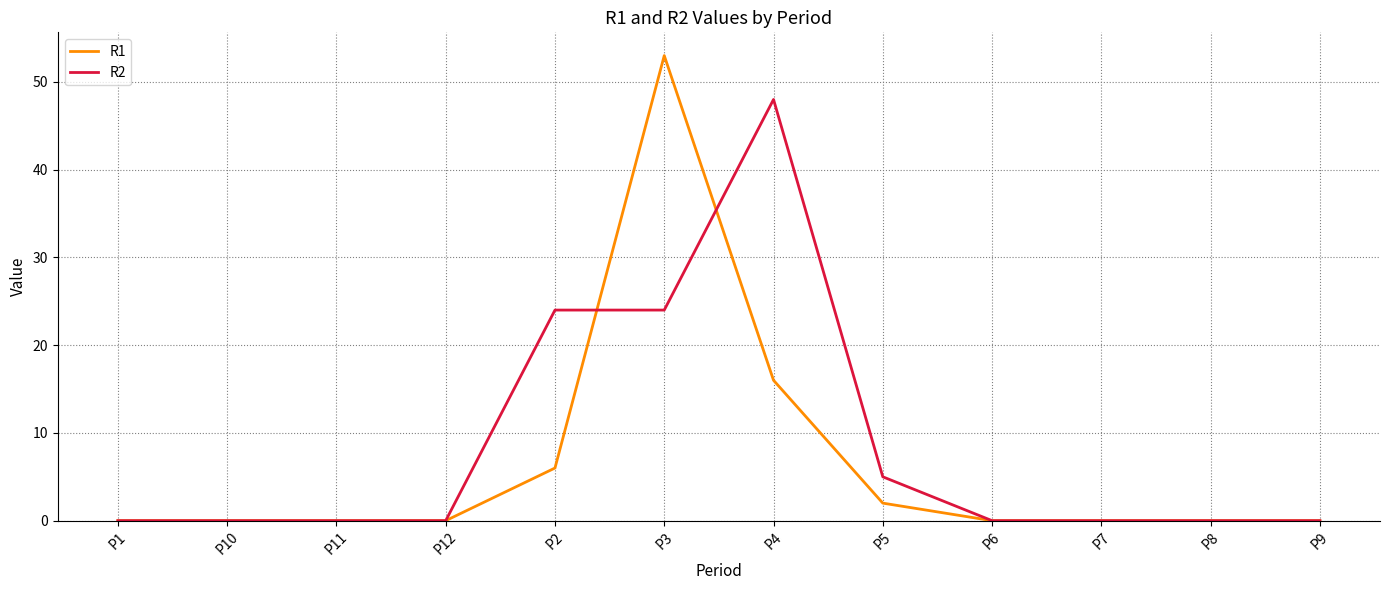

What position from the left is P7?

10